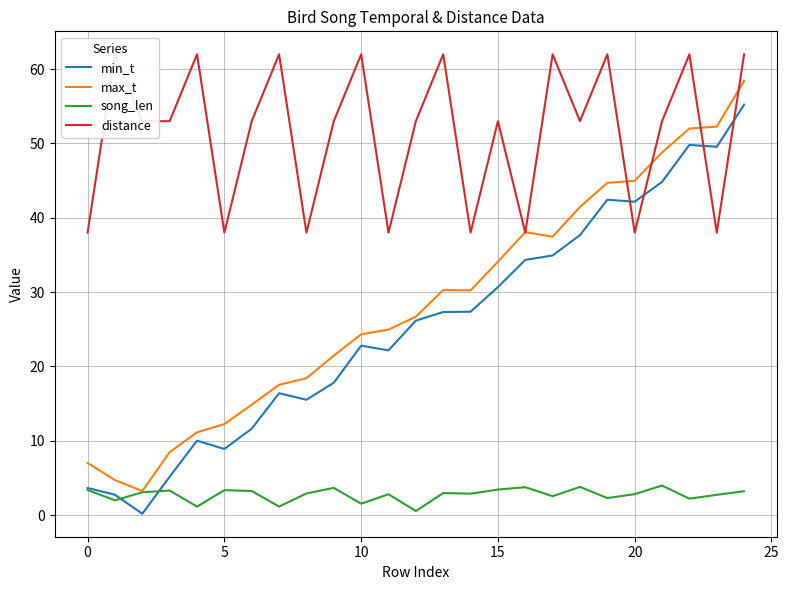

What is the highest value of the min_t series?

55.2